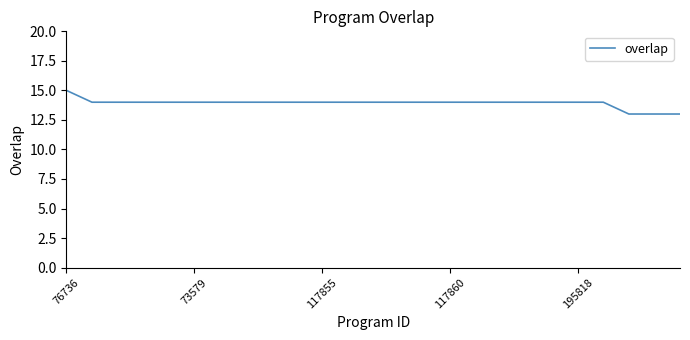

What is the maximum value shown in the chart?

15